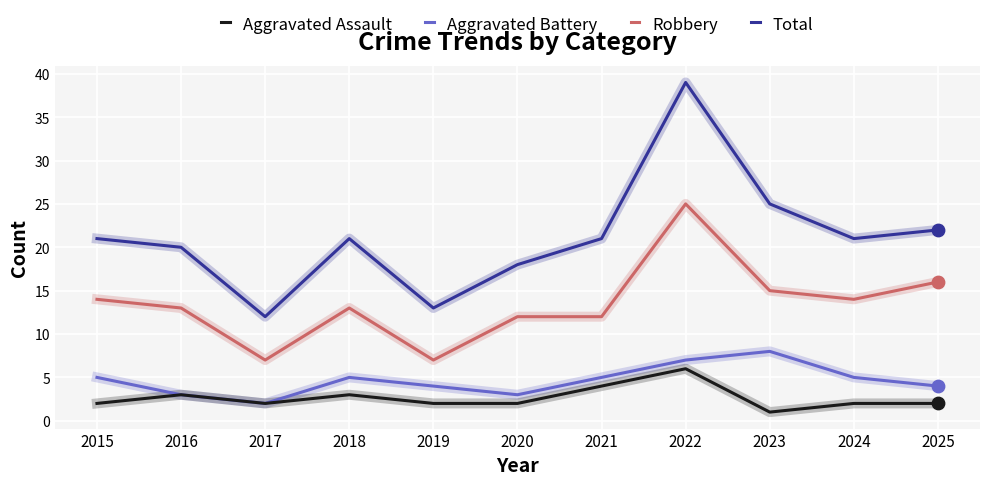

What are all the series names shown in the legend?

Aggravated Assault, Aggravated Battery, Robbery, Total